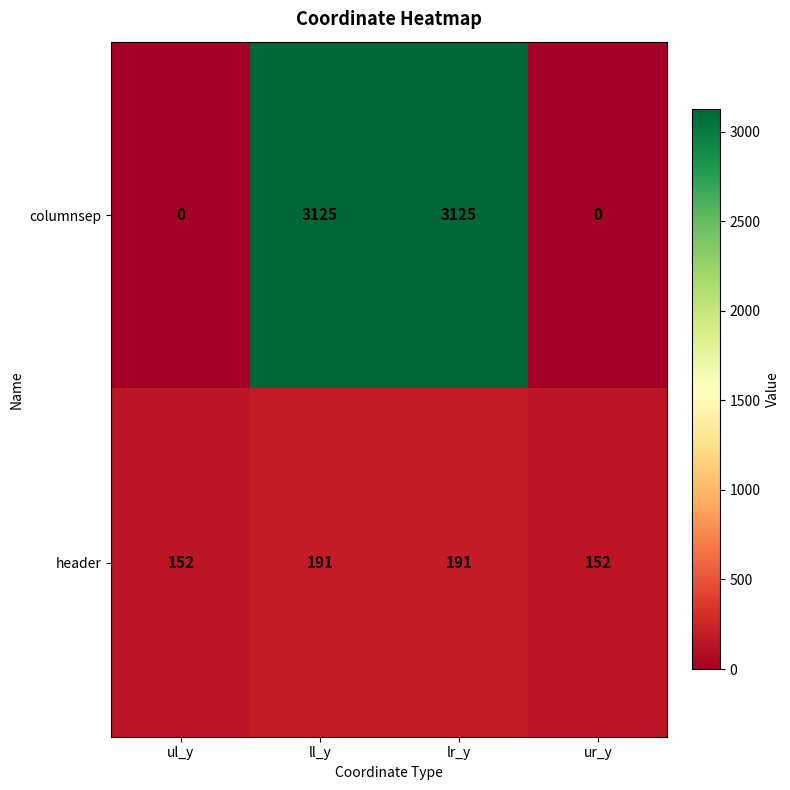

Which series changed the most between ll_y and ur_y?

columnsep